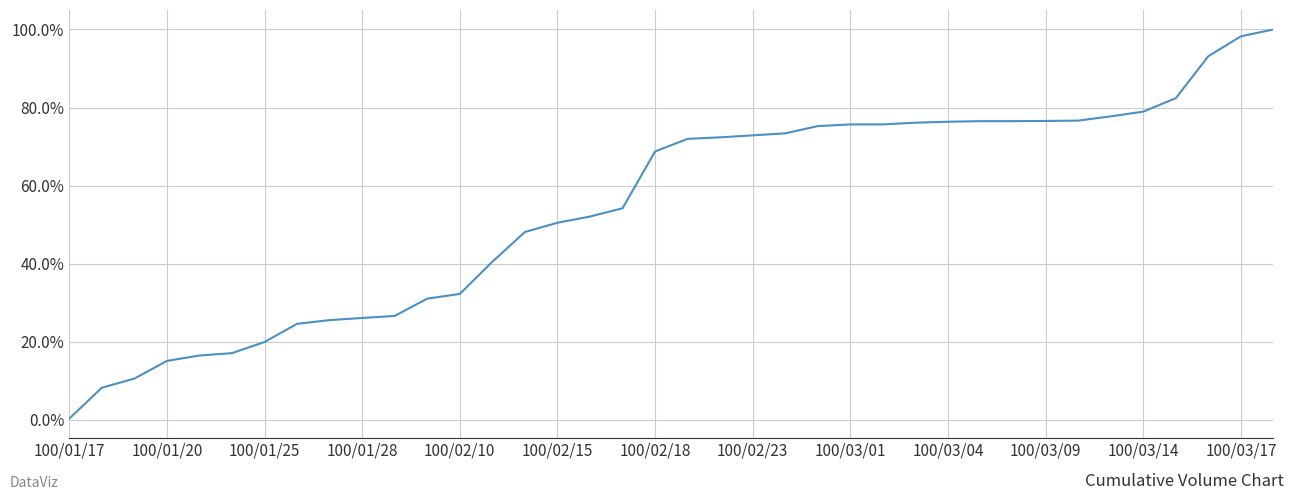

What is the difference between the maximum and minimum values?

99.7